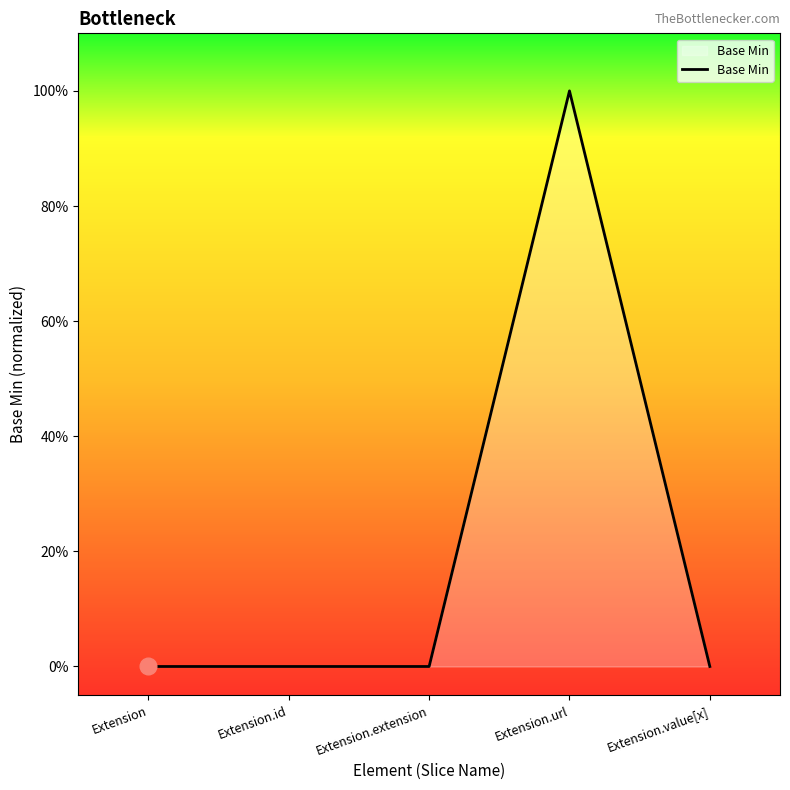

Rank the categories by value from highest to lowest.

Extension.url, Extension, Extension.id, Extension.extension, Extension.value[x]